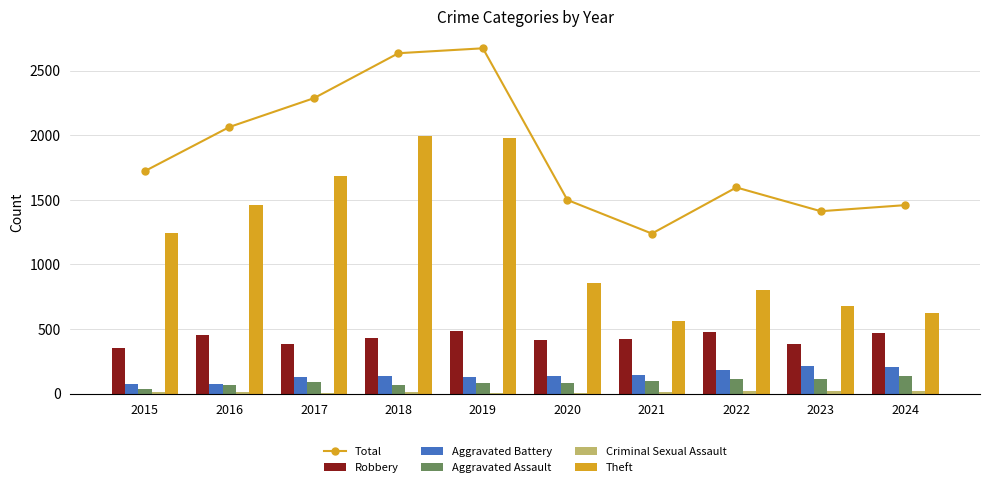

True or false: Aggravated Assault has a value of 37 at 2015.

True